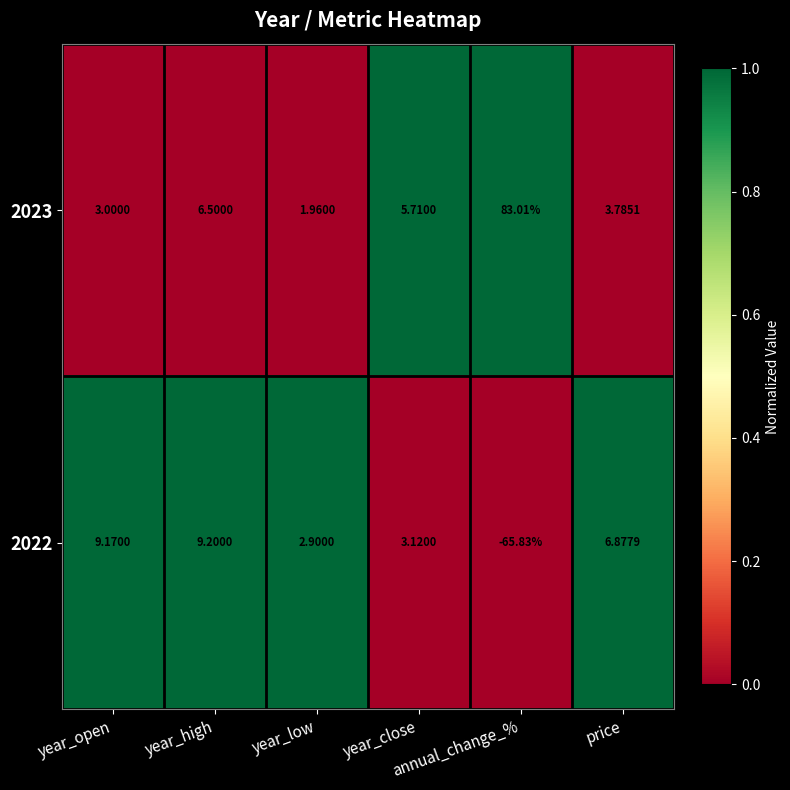

Reading left to right, what are all the values shown in this chart?

2023: year_open=3	year_high=6	year_low=2	year_close=6	annual_change_%=83	price=4
2022: year_open=9	year_high=9	year_low=3	year_close=3	annual_change_%=-66	price=7